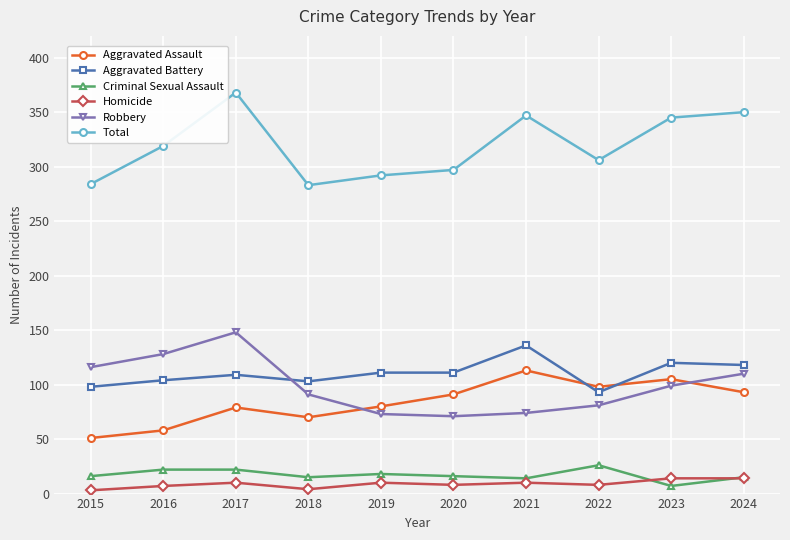

What is the spread (max minus min) of values at 2015?

281